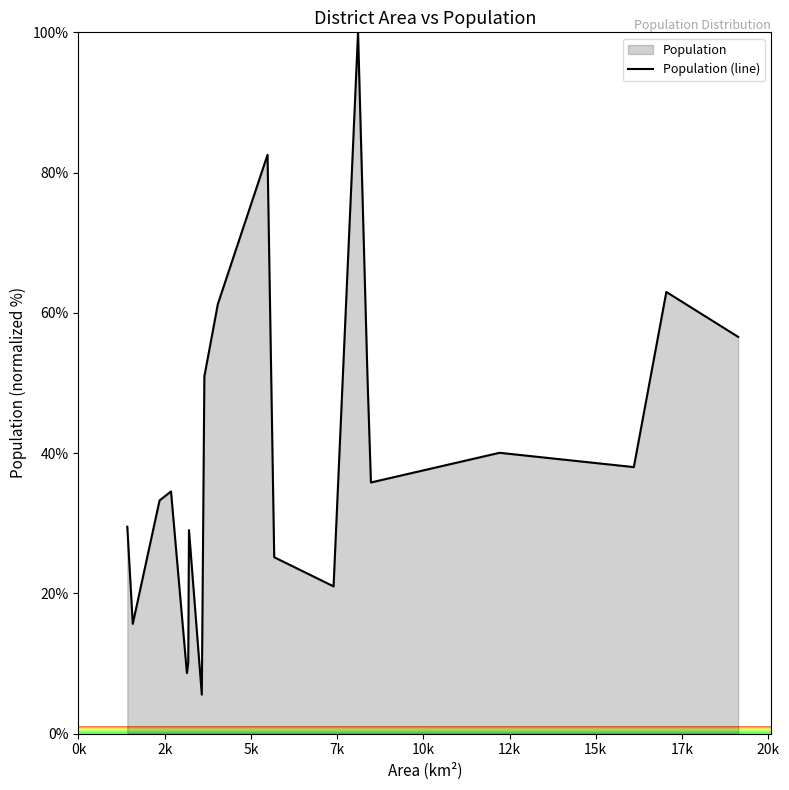

What is the maximum value shown in the chart?

100.0